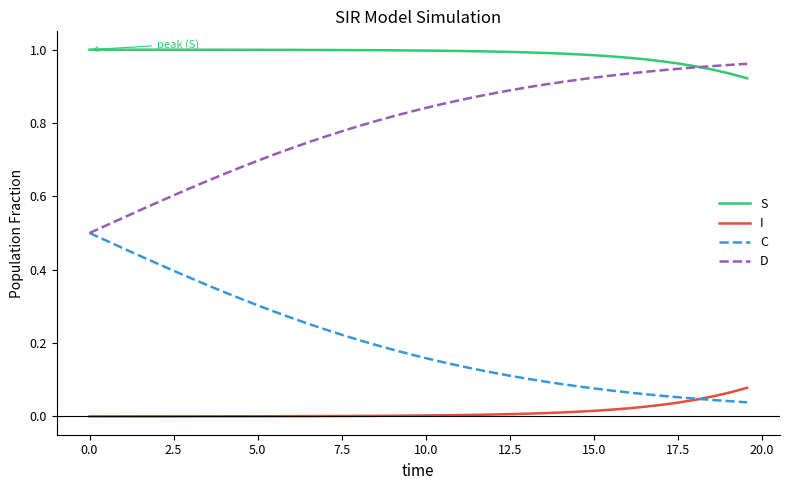

True or false: I and D cross at least once.

False